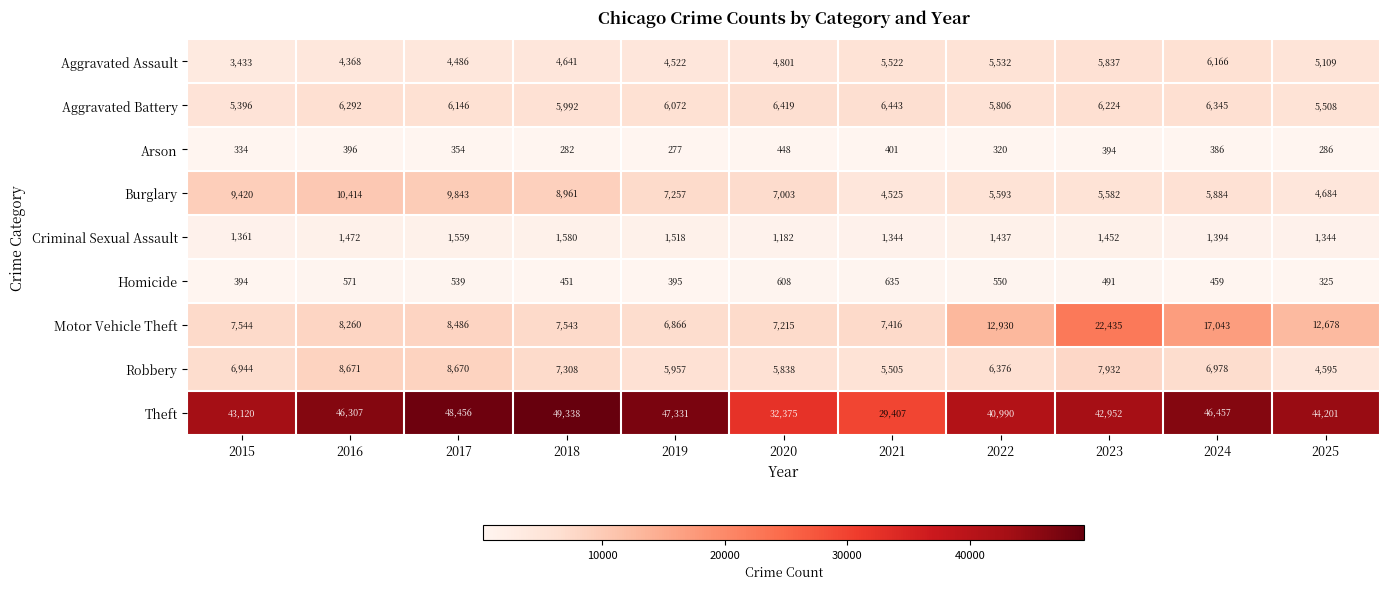

Is it true that Homicide equals 950 at 2021?

False